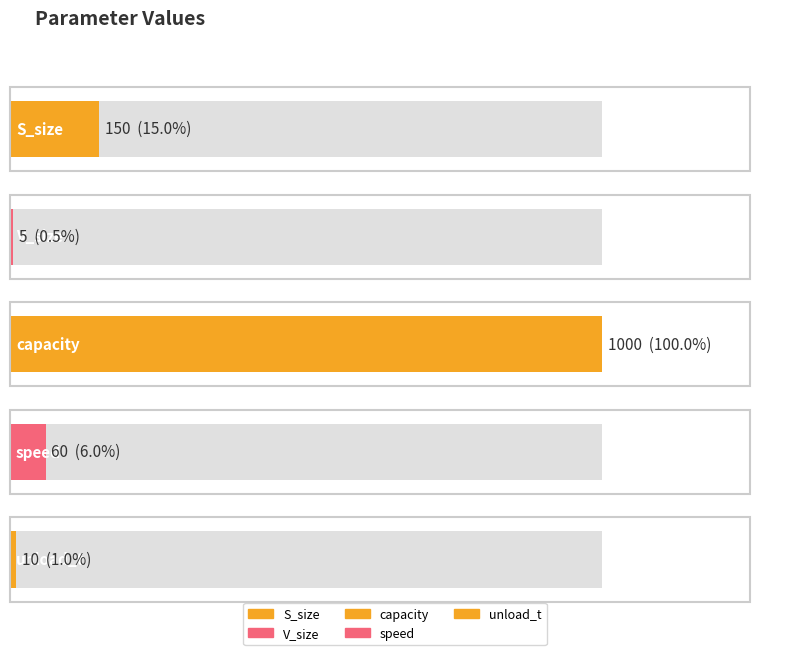

What is the label of the 5th bar from the left?

unload_t